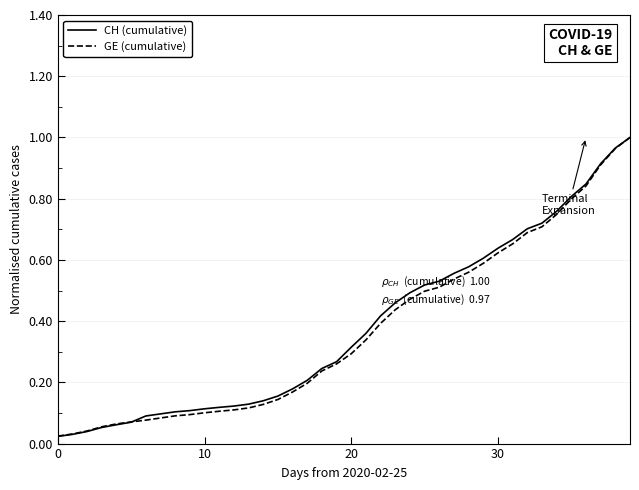

Which series has the largest range (max minus min)?

CH (cumulative)